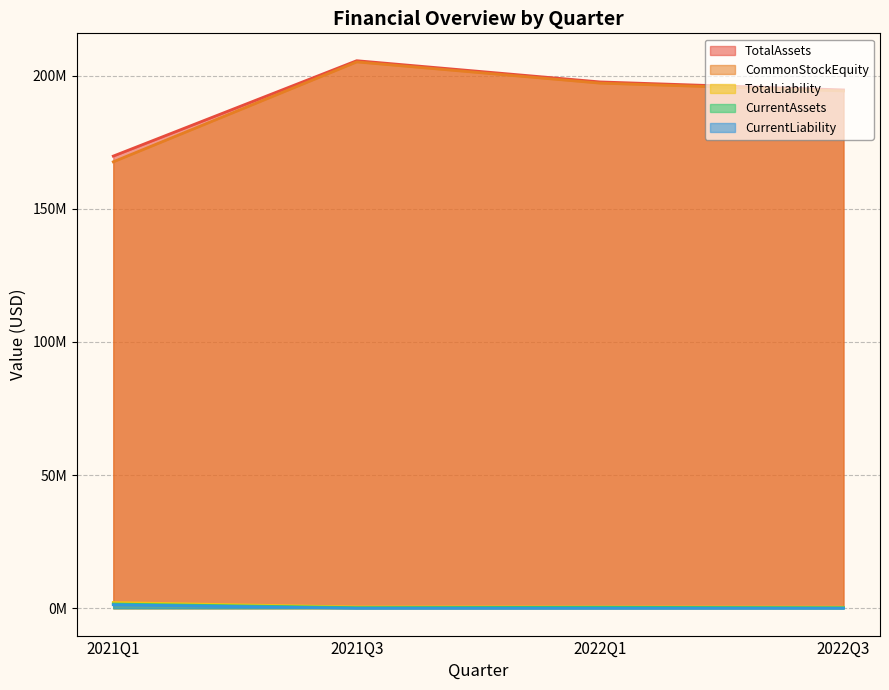

Rank the categories by TotalLiability value from lowest to highest.

2022Q3, 2021Q3, 2022Q1, 2021Q1